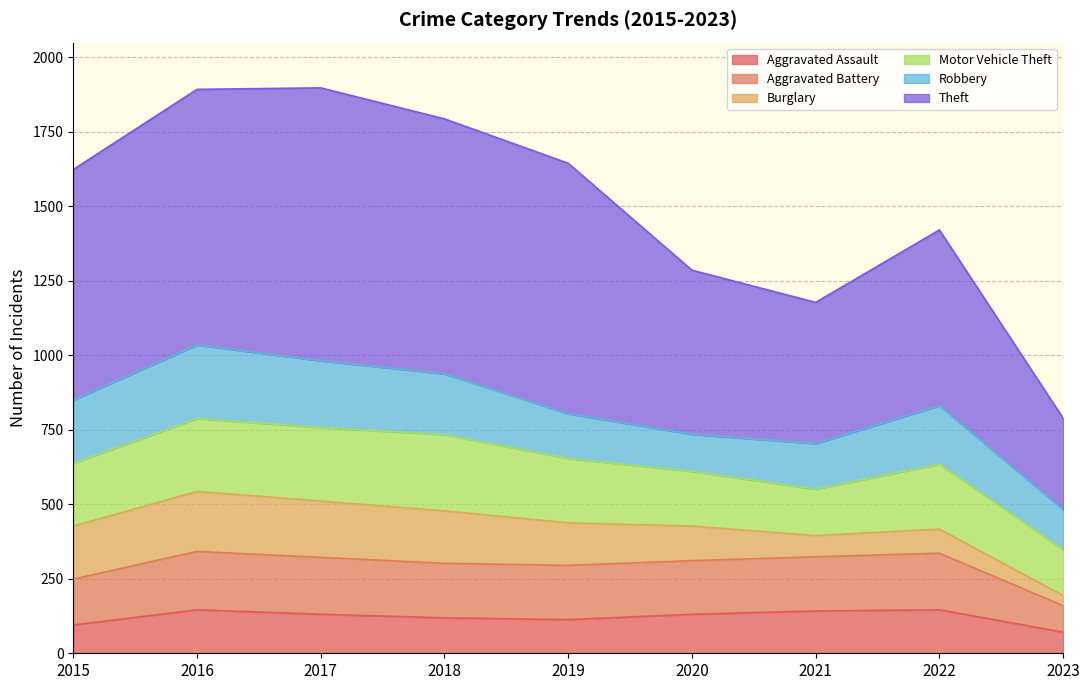

Is it true that Aggravated Assault equals 131 at 2017?

True